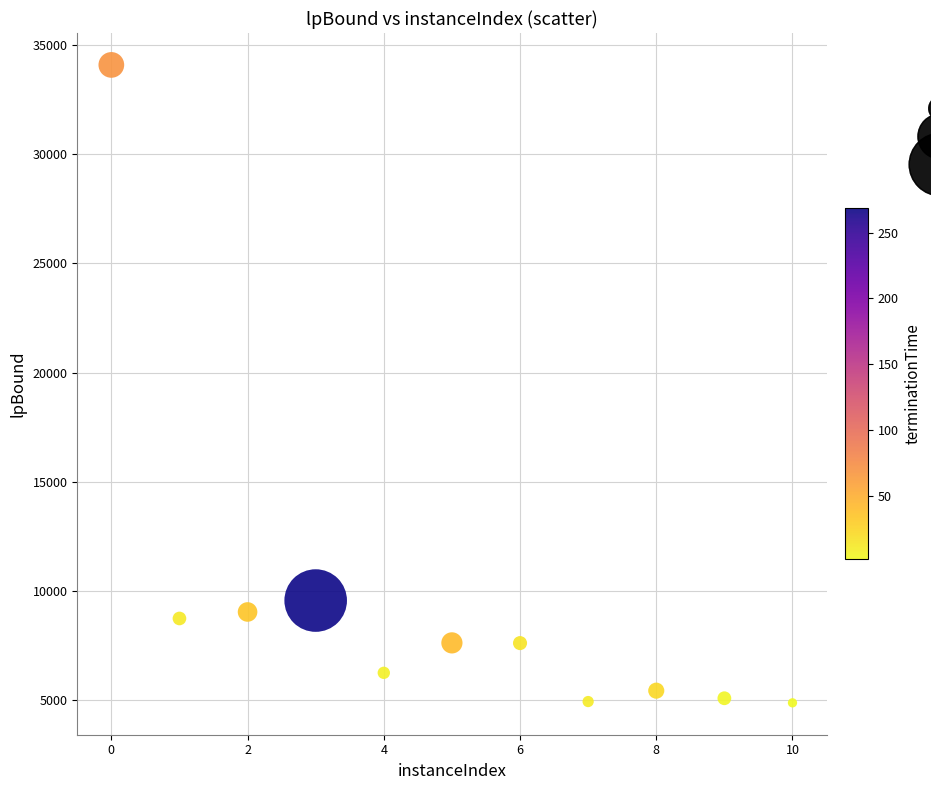

What is the range of X values (max minus min)?

10.0